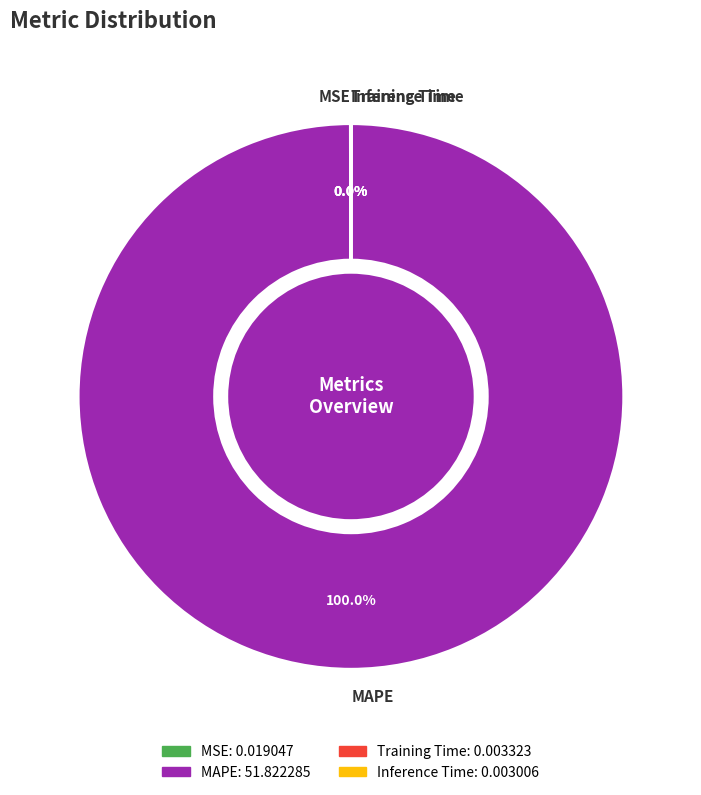

Which slice represents more than half of the pie?

MAPE